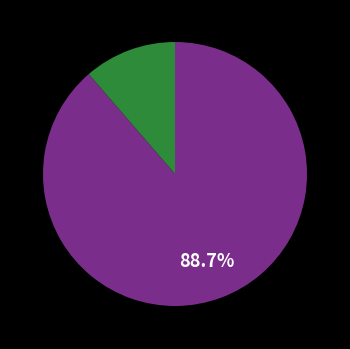

Is there any slice that represents more than half of the pie?

Yes